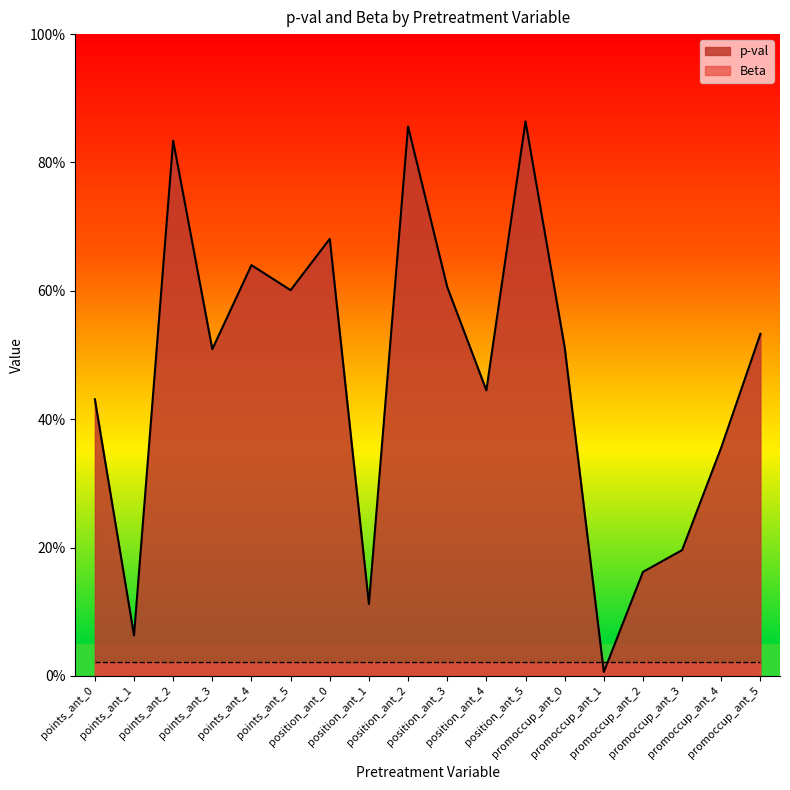

What is the label of the 8th point from the left?

position_ant_1